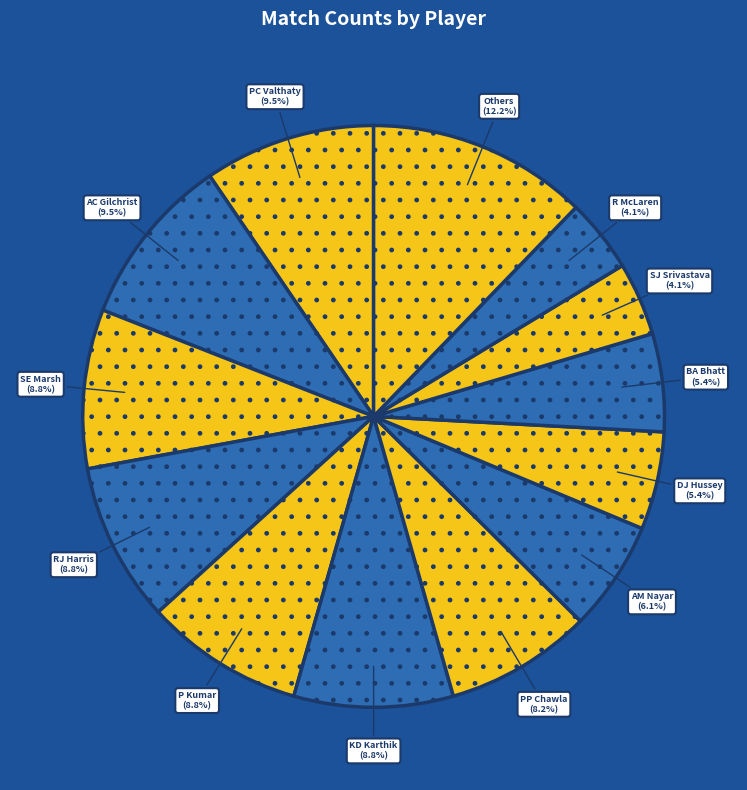

Which slice is the largest?

Others